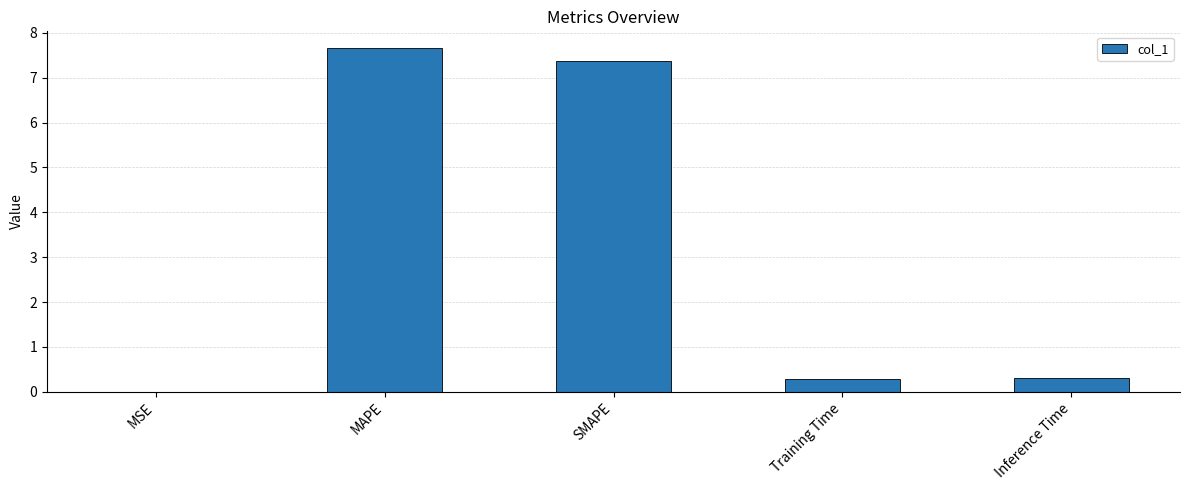

How many series are shown in this chart?

1